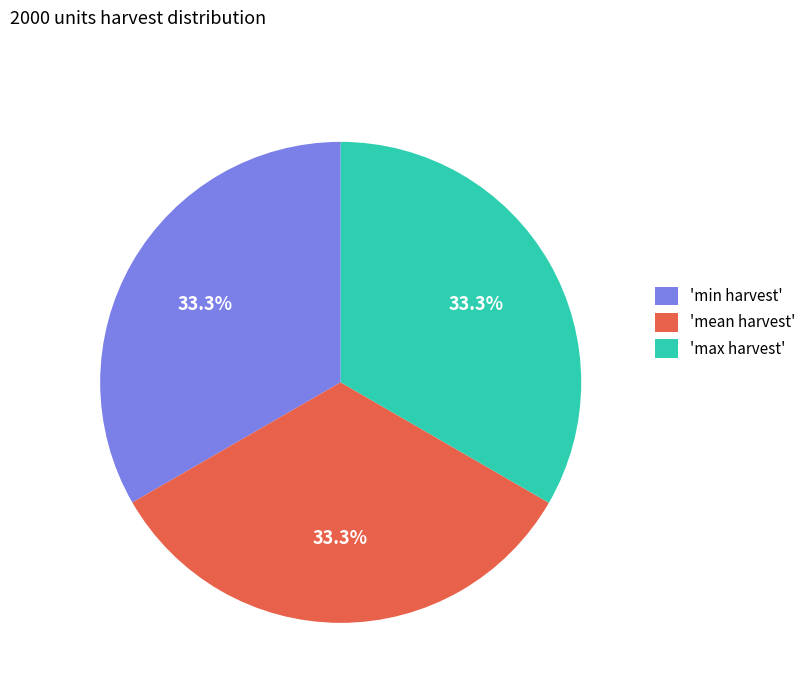

Combined, do 'max harvest' and 'min harvest' account for over 50%?

Yes